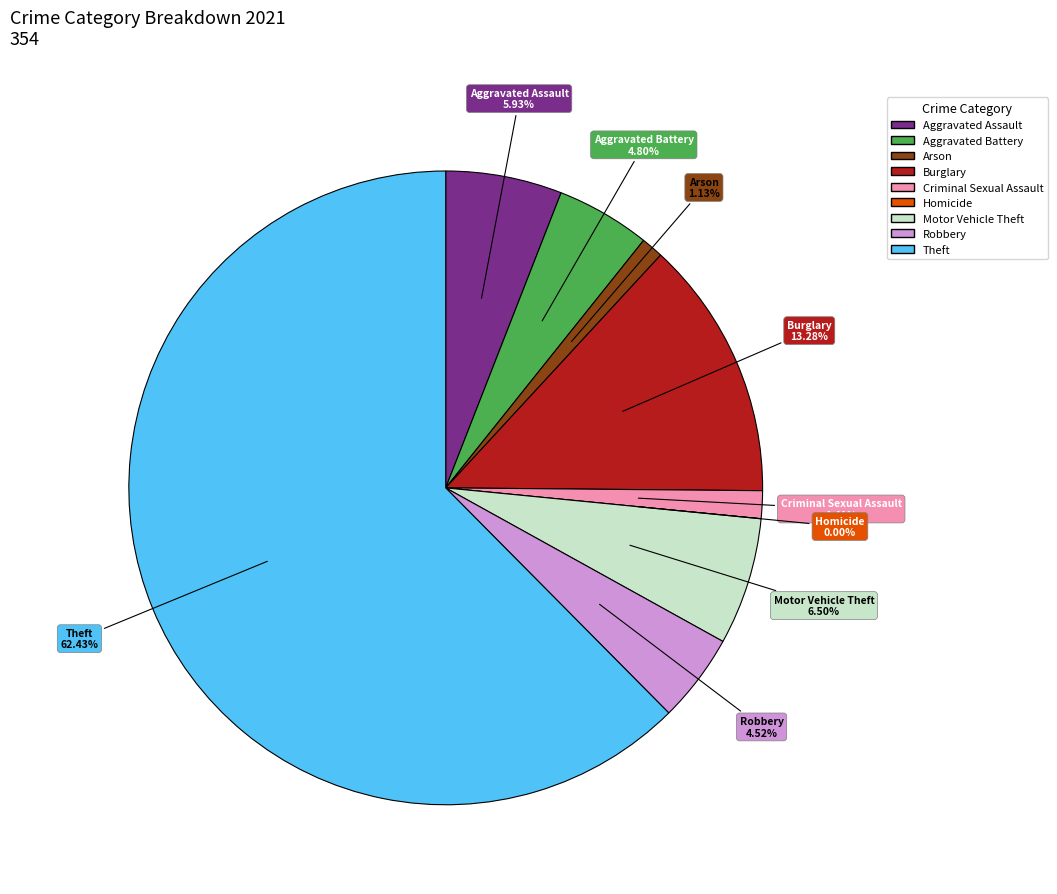

What percentage is the Motor Vehicle Theft slice, to the nearest percent?

6%